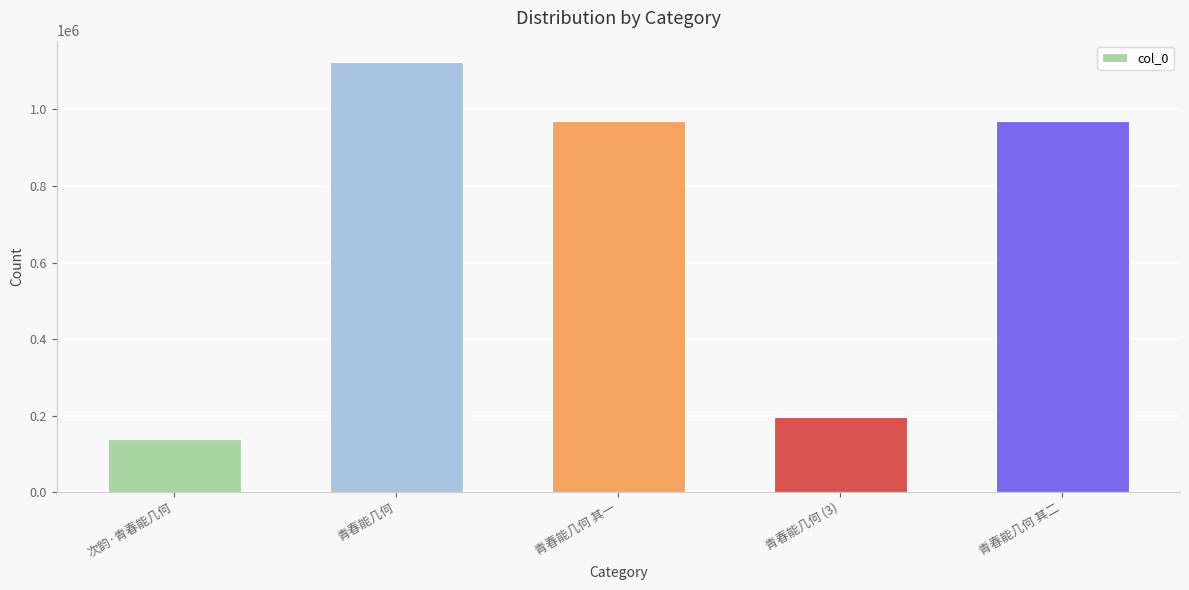

What is the greatest value displayed?

1123429